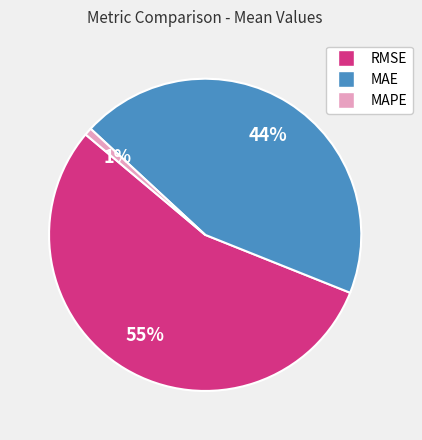

To the nearest percent, what is the difference between the largest and smallest slice percentages?

54%